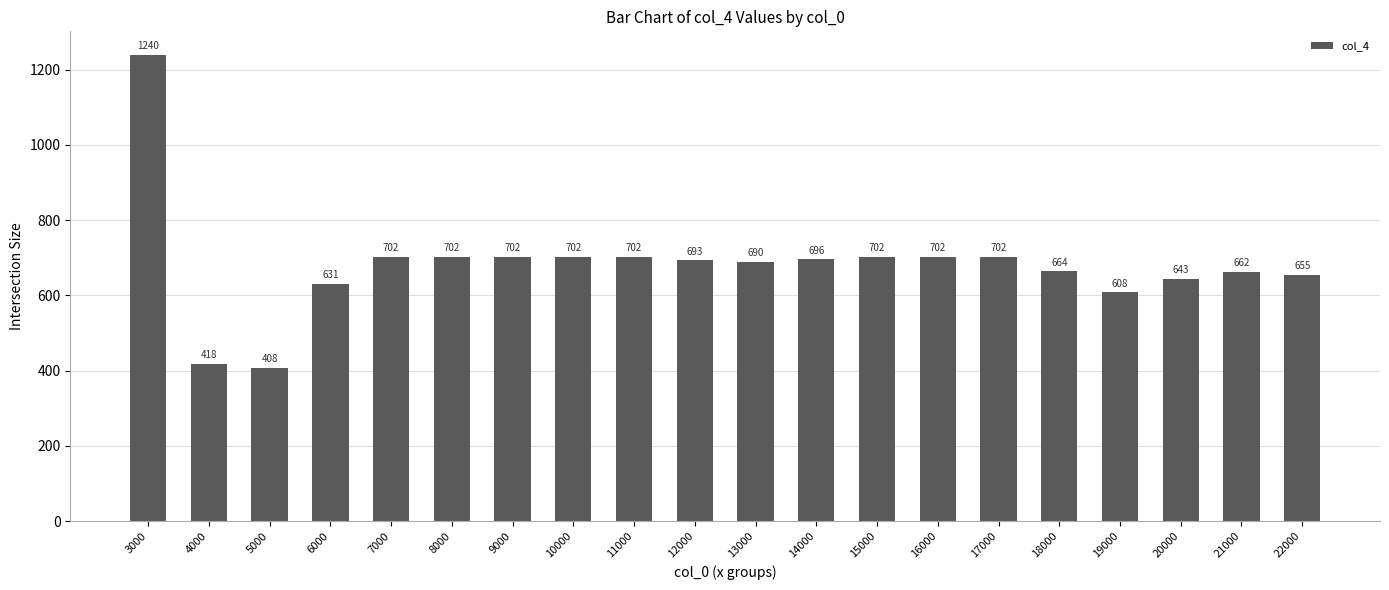

What is the minimum value shown in the chart?

408